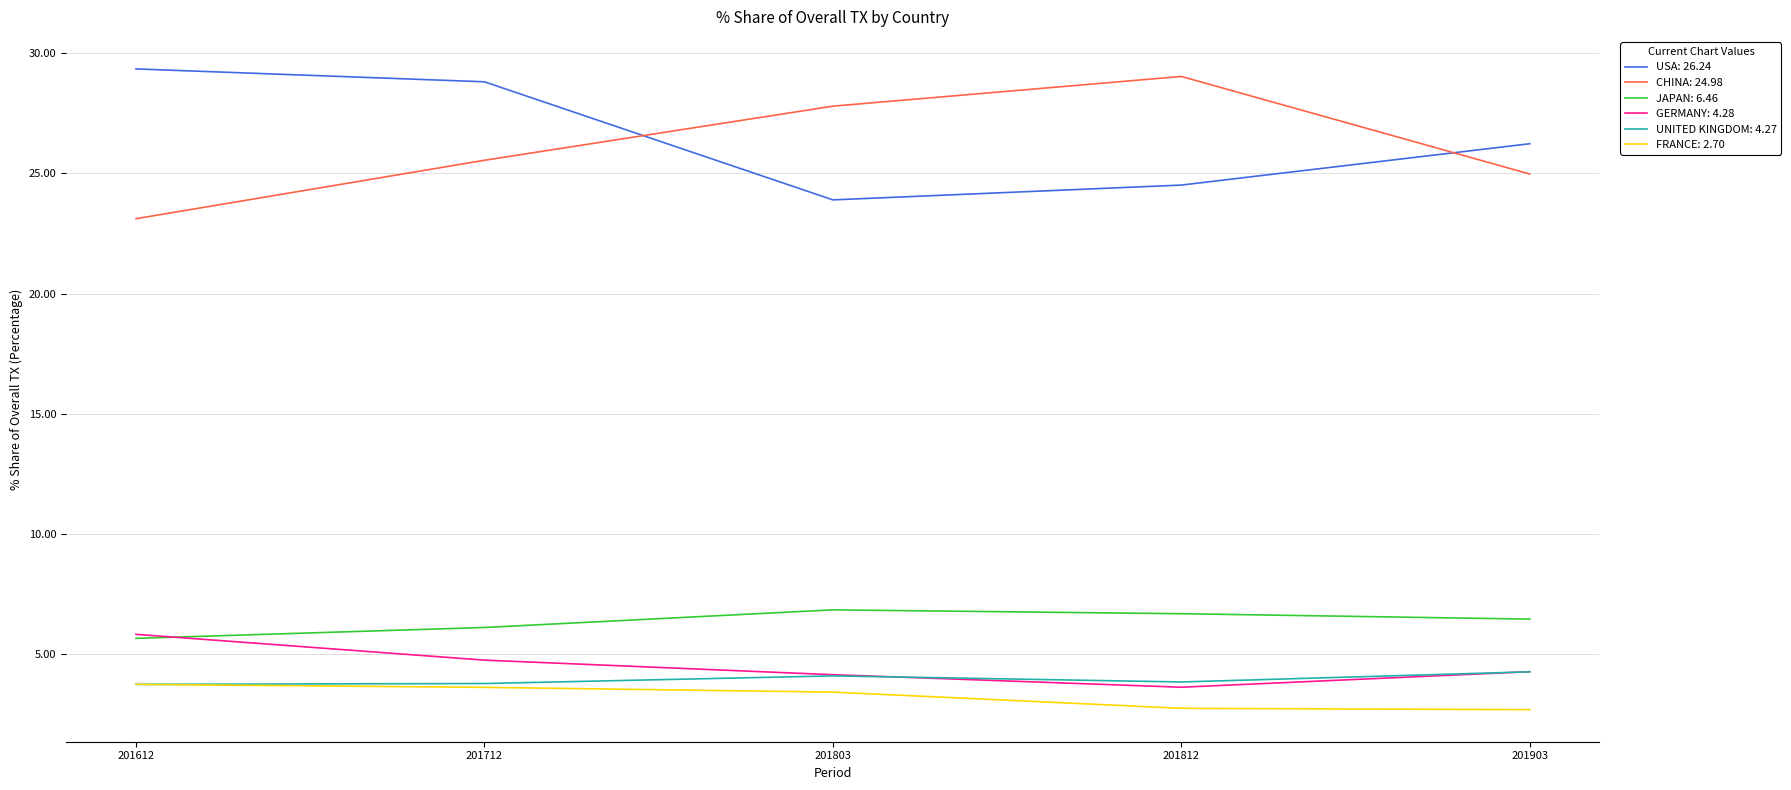

What is the smallest value displayed?

2.7